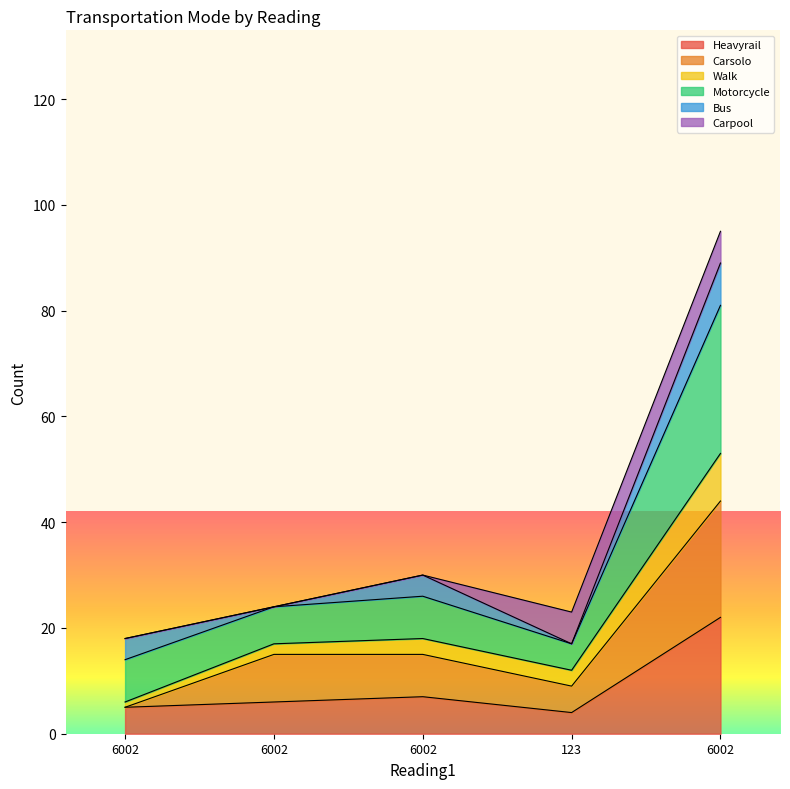

What are all the series names shown in the legend?

Heavyrail, Carsolo, Walk, Motorcycle, Bus, Carpool